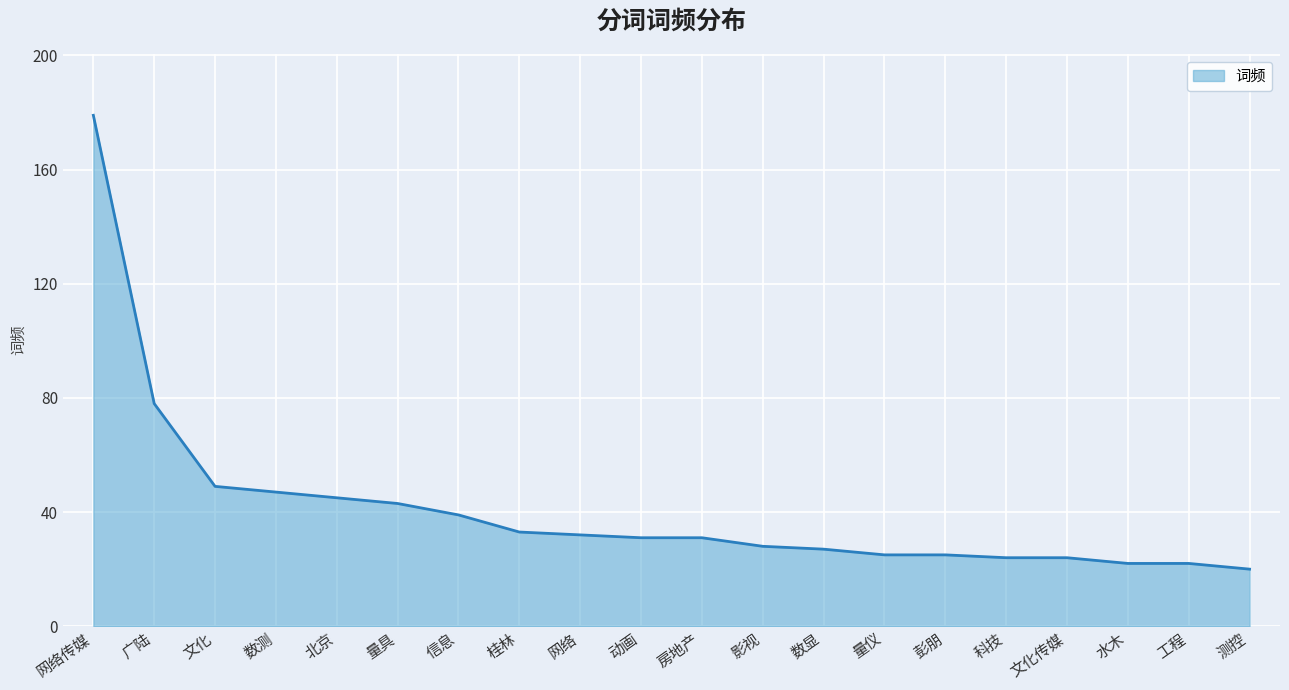

What is the difference between the maximum and second lowest values?

157